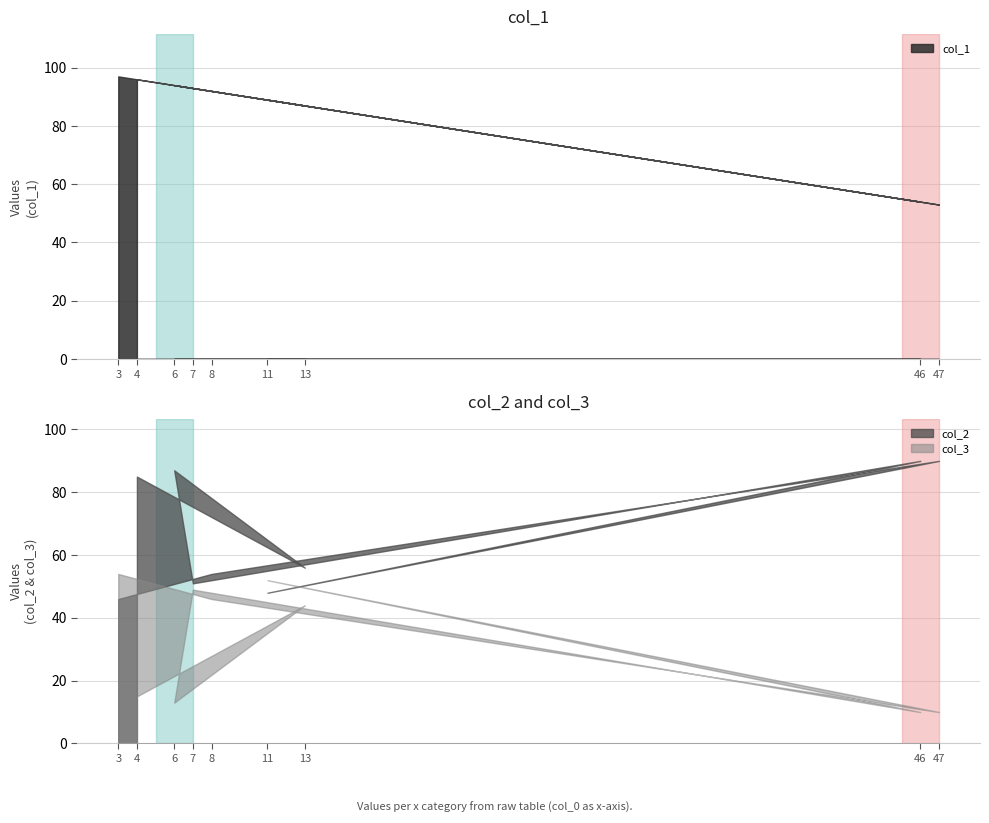

At which label is col_2 closest to 68?

13